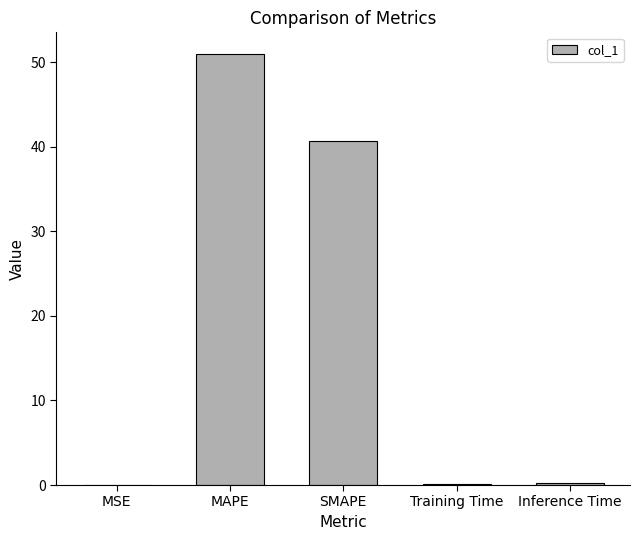

Between SMAPE and Inference Time, which is larger?

SMAPE